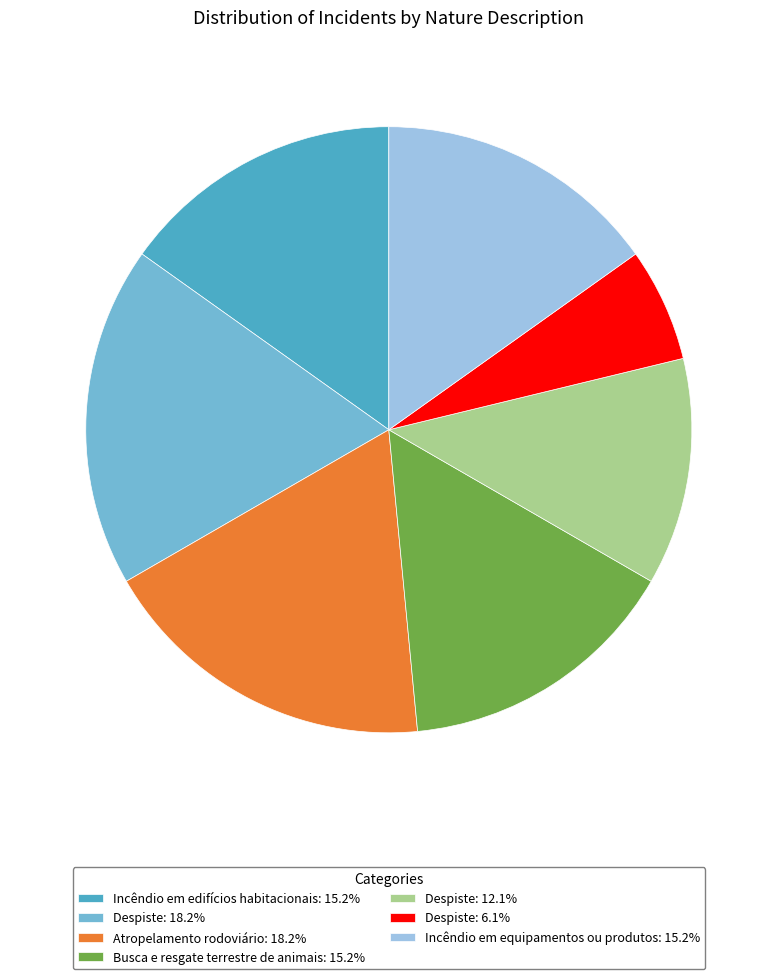

What is the ratio of the value at Despiste: 6.1% to the value at Incêndio em edifícios habitacionais: 15.2%?

0.4